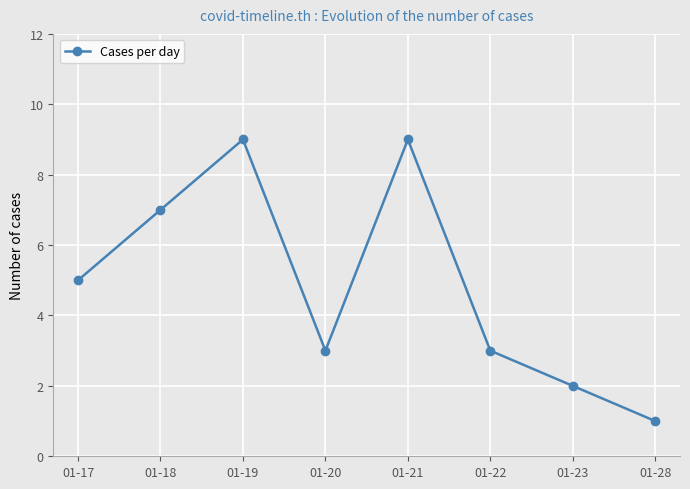

How many interior local valleys (lower than both neighbors) does the data have?

1